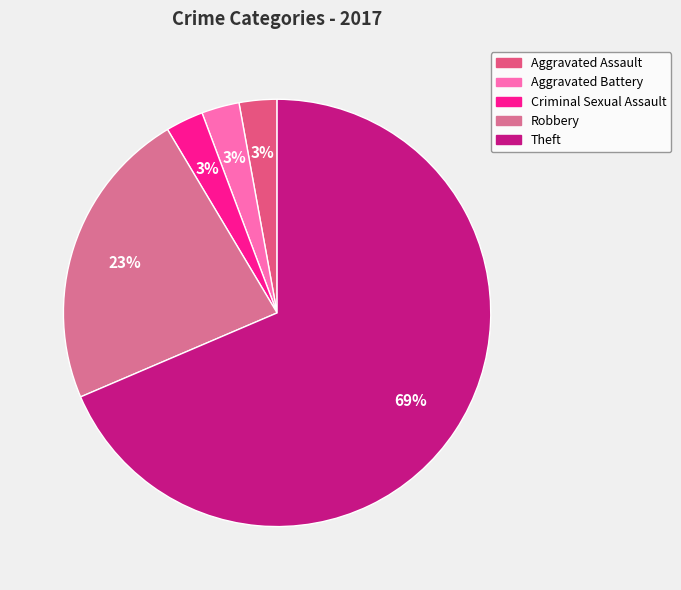

What portion of the pie excludes Robbery?

77.1%